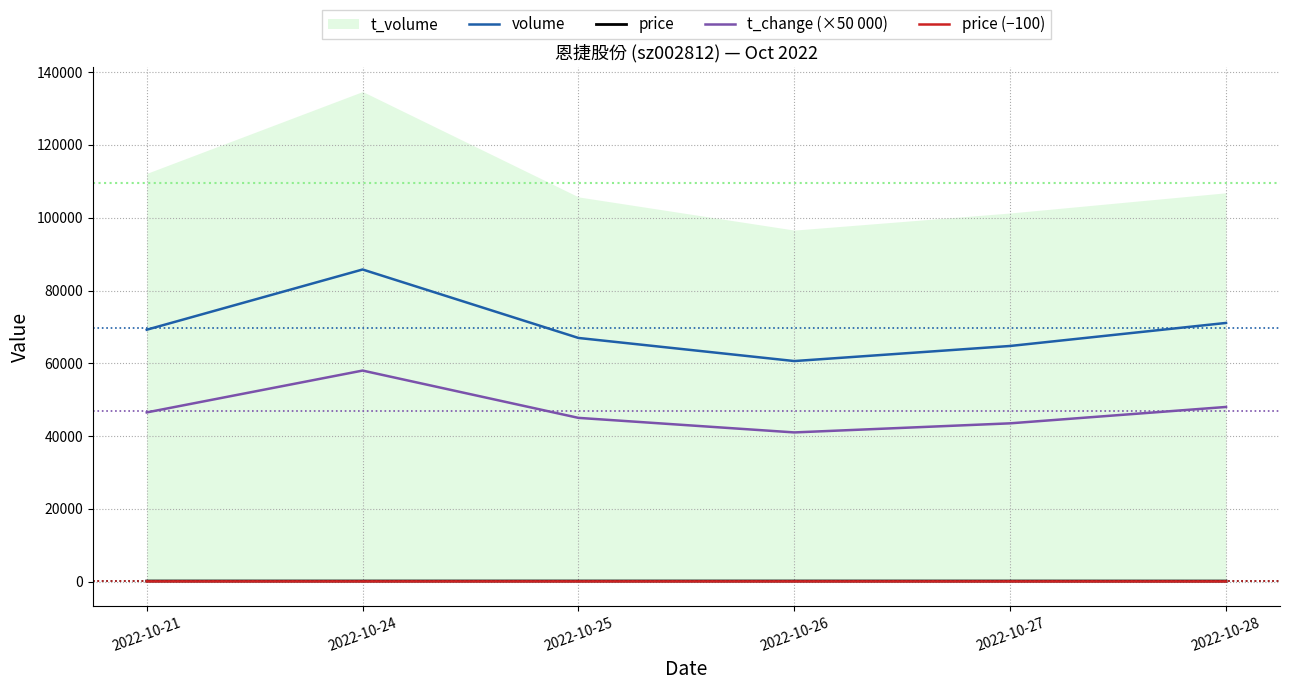

How many interior local valleys does the t_change (×50 000) series have?

1